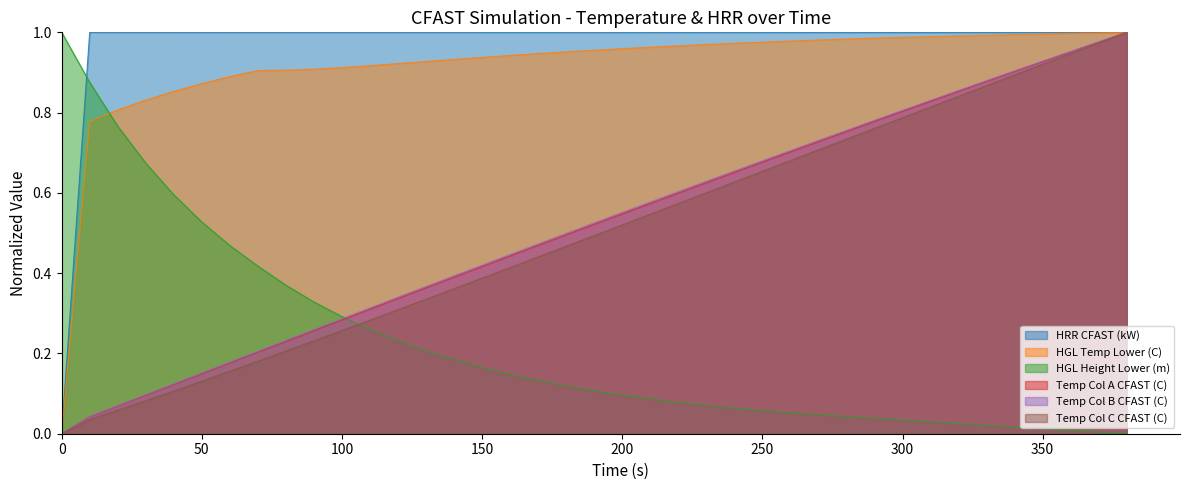

Which series has the largest total across all categories?

HRR CFAST (kW)